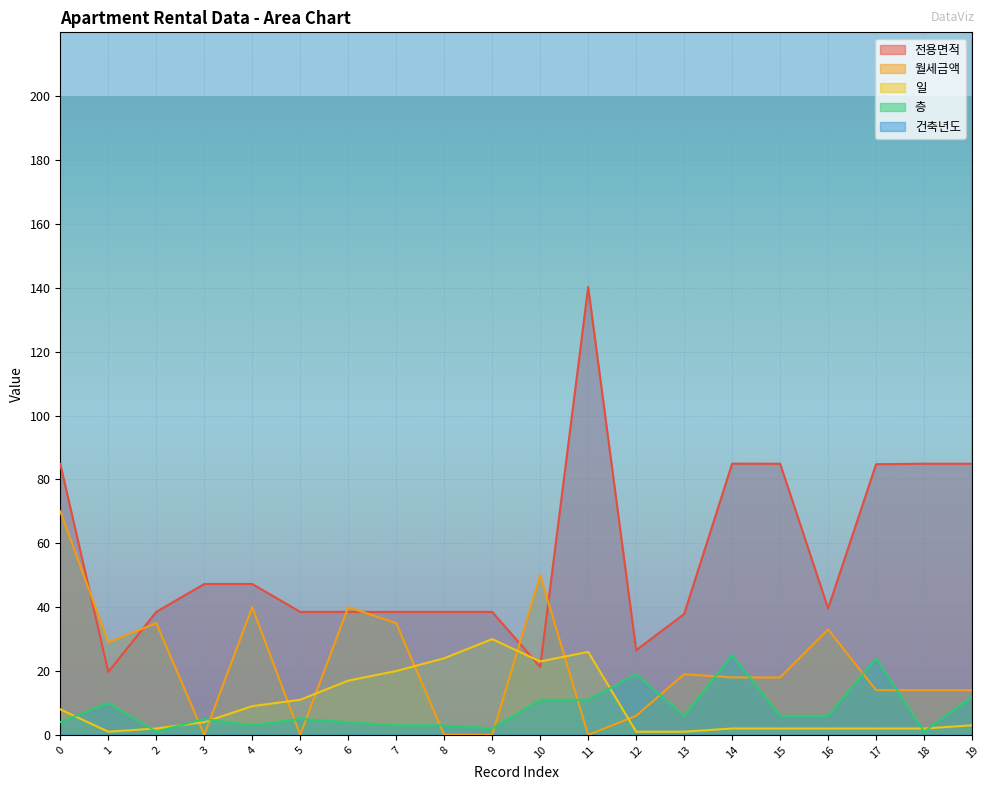

Which category has the highest value across all series?

12